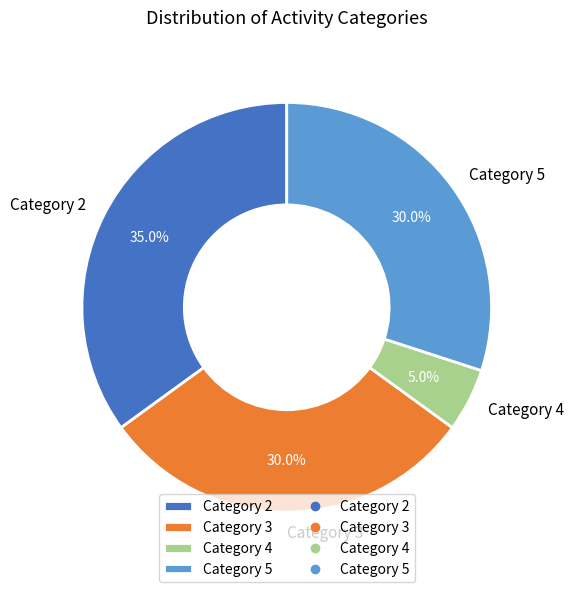

Between Category 3 and Category 2, which is larger?

Category 2